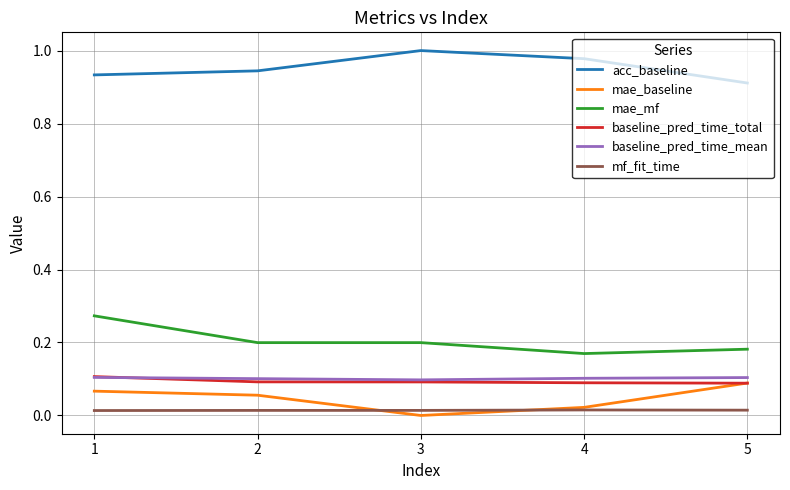

The mae_baseline series shows 0.0 at 3. True or false?

True